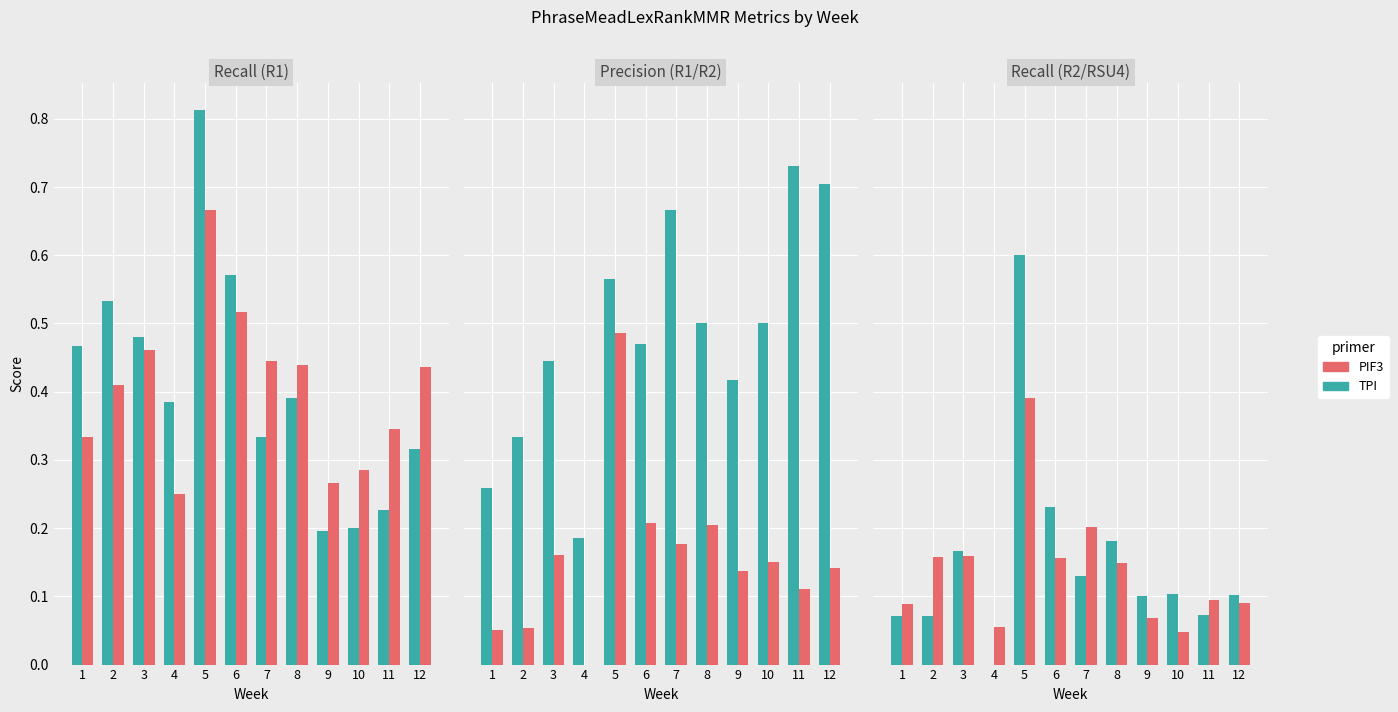

Which series has the widest spread of values?

TPI